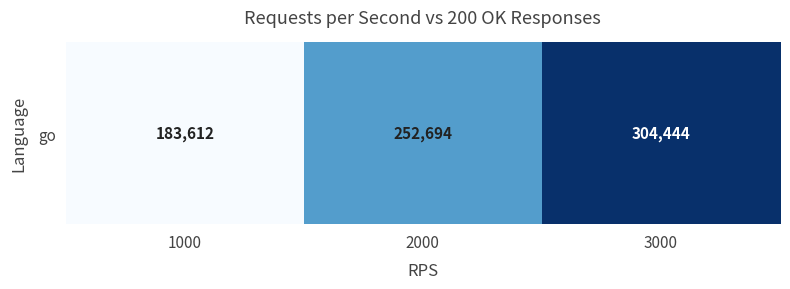

Reading left to right, what are all the values shown in this chart?

1000=183612	2000=252694	3000=304444